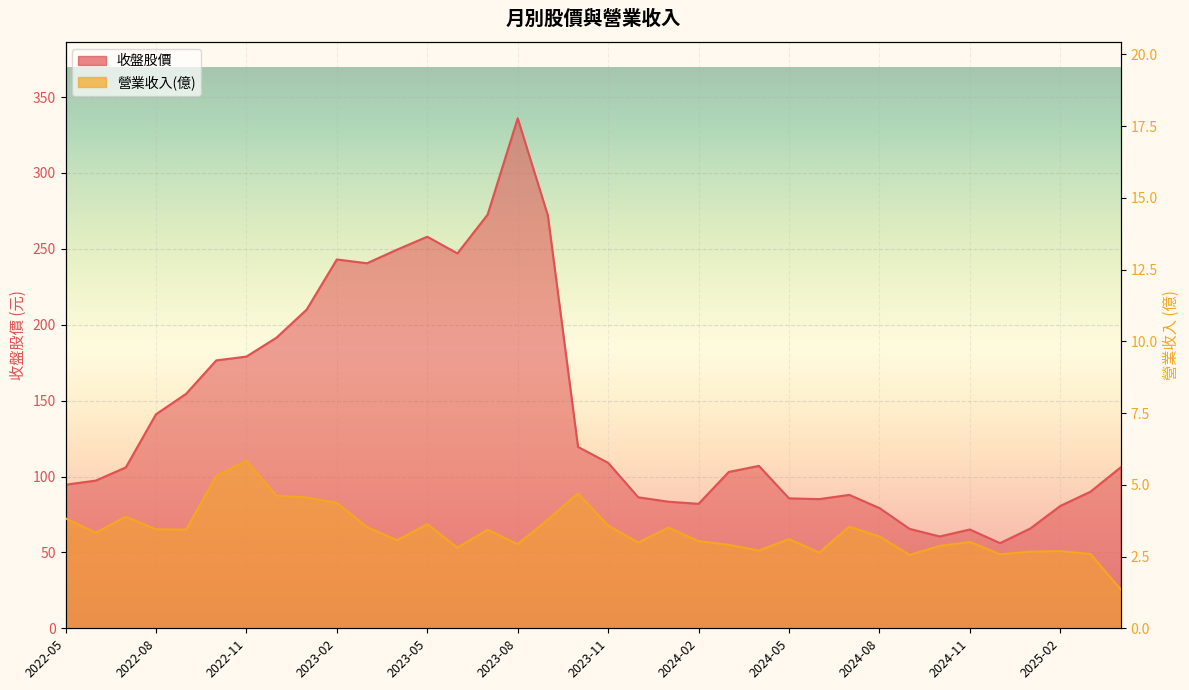

At which label does 營業收入(億) first exceed 3?

2022-05